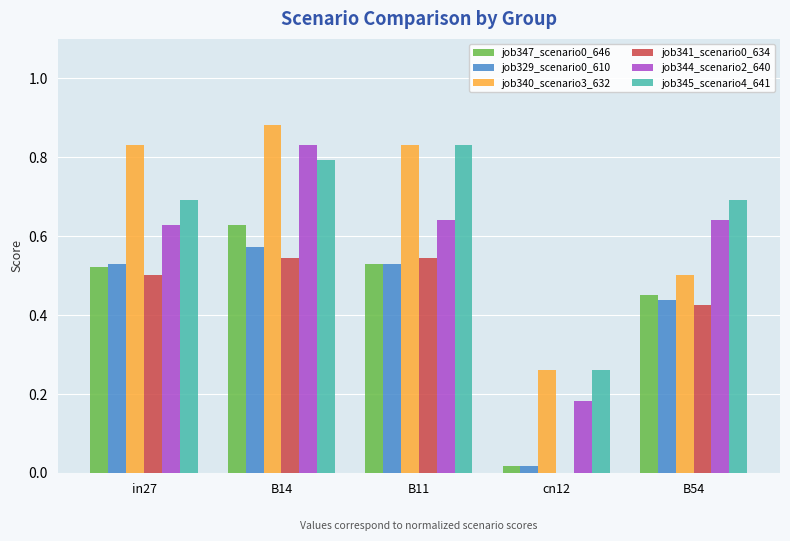

Between in27 and B11, which series saw the biggest shift?

job345_scenario4_641